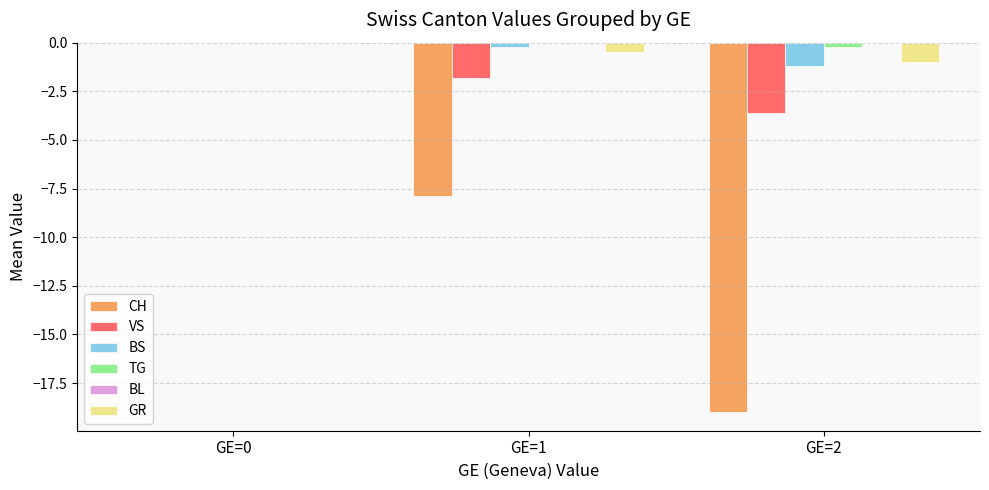

True or false: GR has a value of -1.0 at GE=2.

True